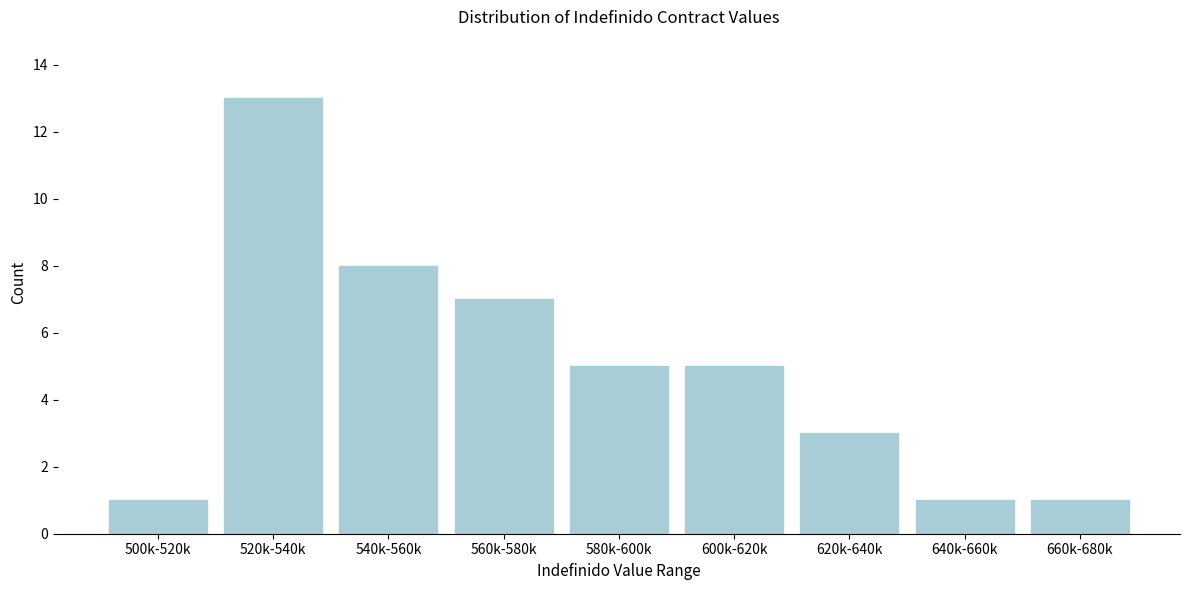

Reading left to right, what are all the values shown in this chart?

500k-520k=1	520k-540k=13	540k-560k=8	560k-580k=7	580k-600k=5	600k-620k=5	620k-640k=3	640k-660k=1	660k-680k=1